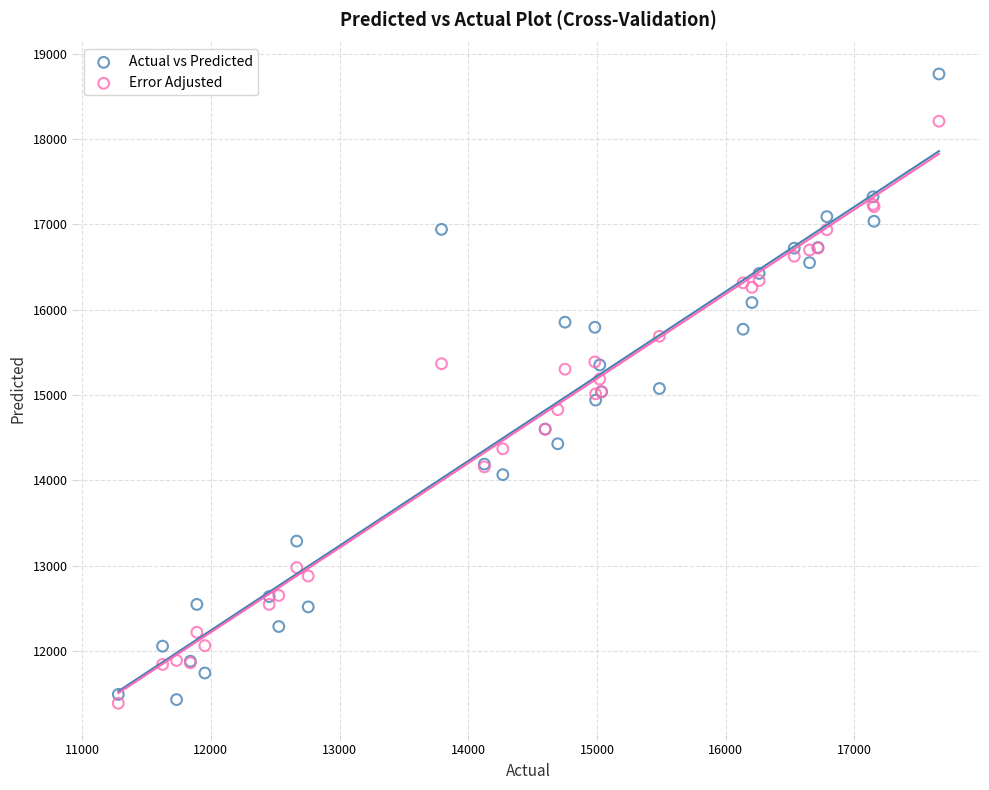

Which series has the widest spread of Y values?

Actual vs Predicted